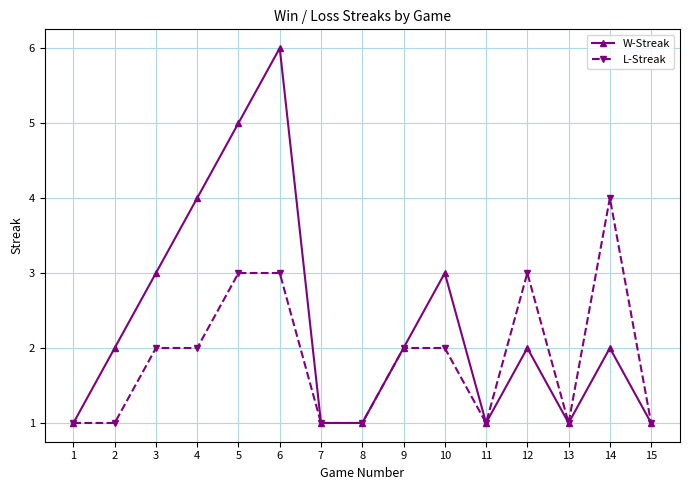

Where is the first local maximum for W-Streak?

6